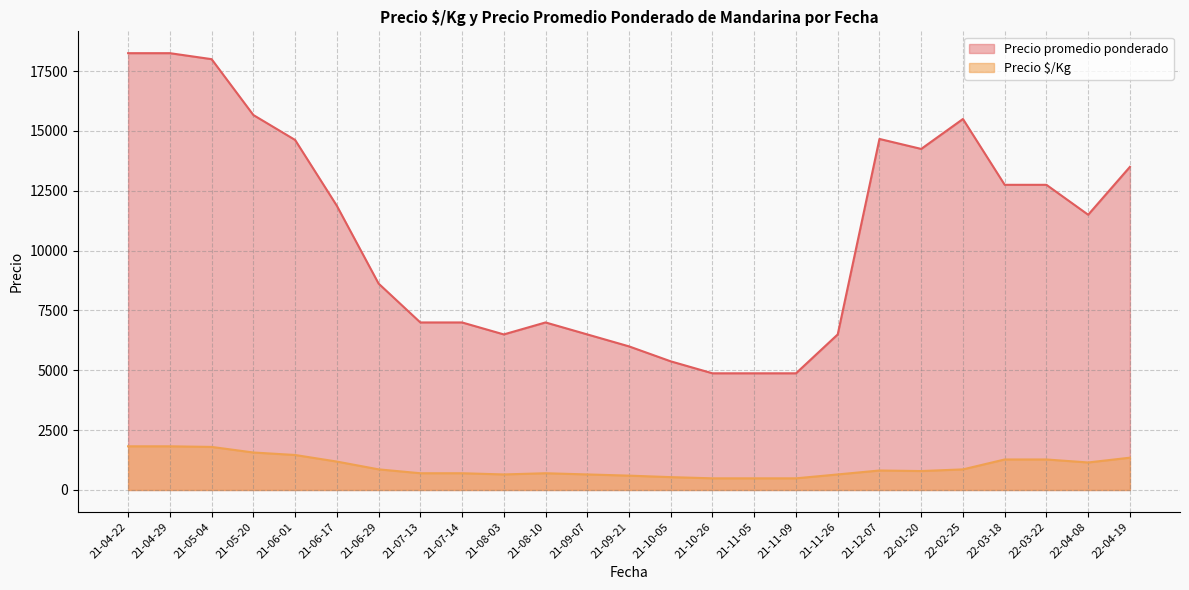

At which label does Precio promedio ponderado first exceed 12750?

2021-04-22